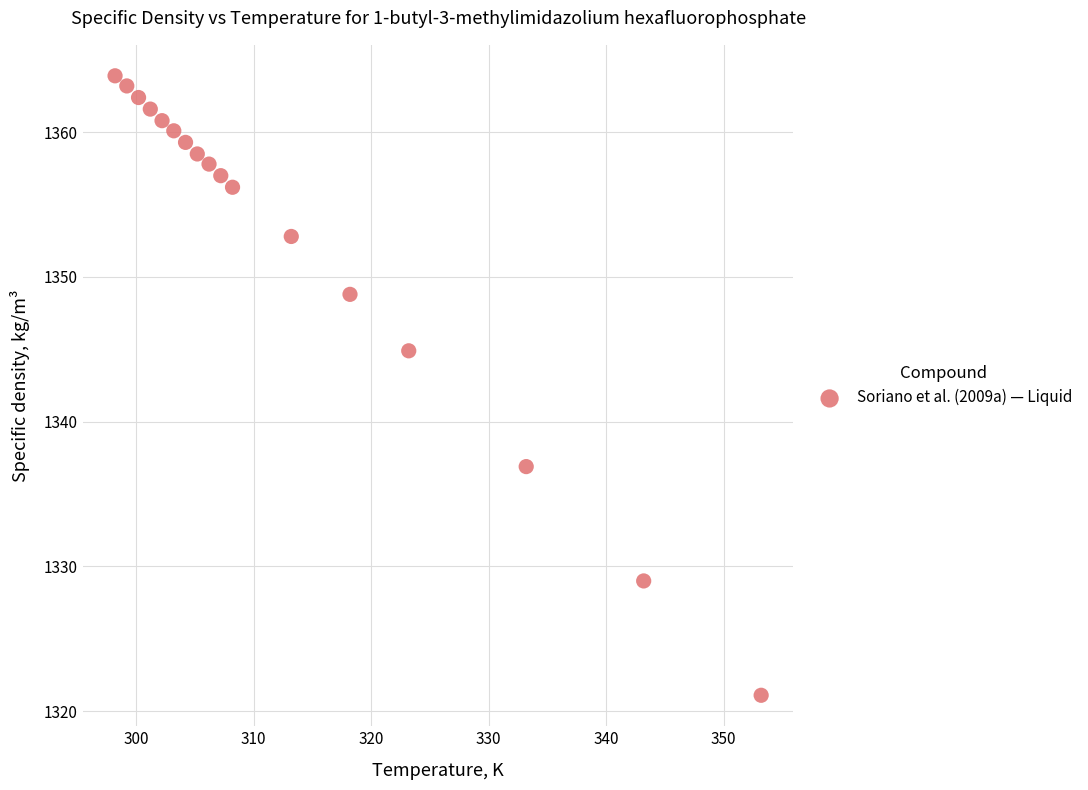

What is the range of X values (max minus min)?

55.0